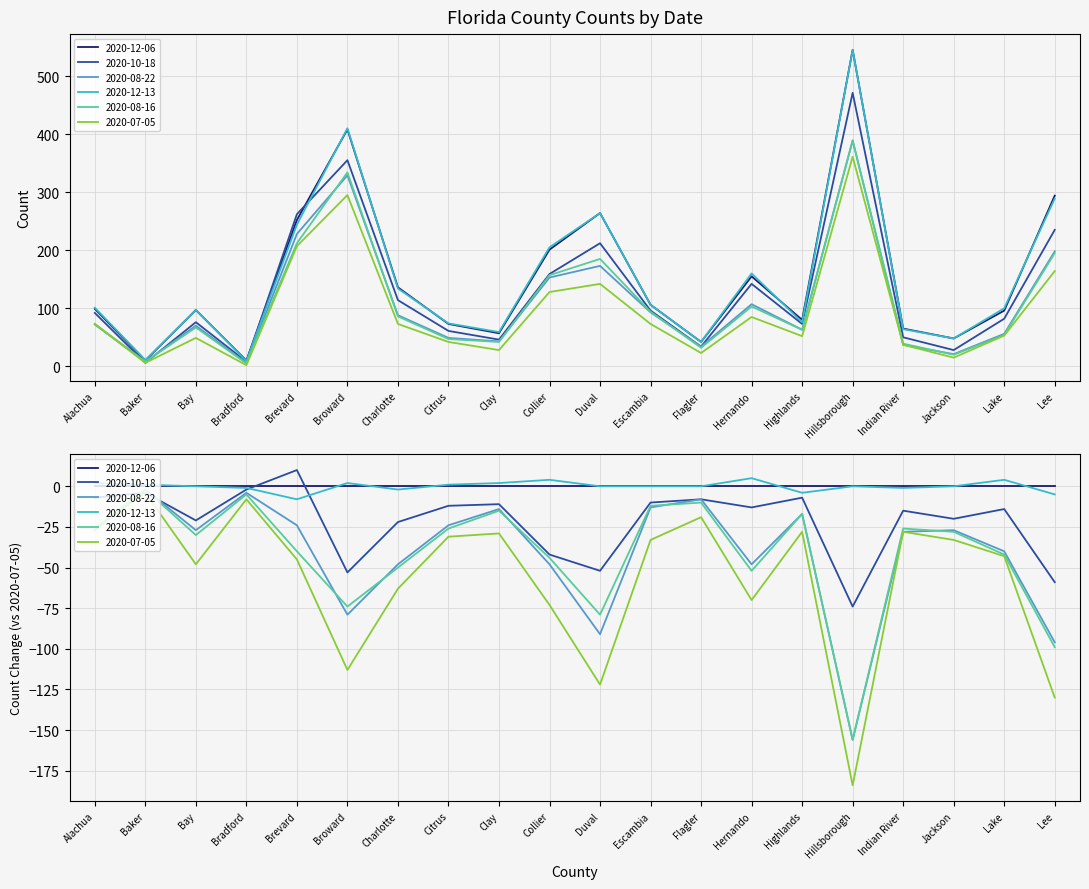

The value of 2020-07-05 at Highlands is 22. True or false?

False